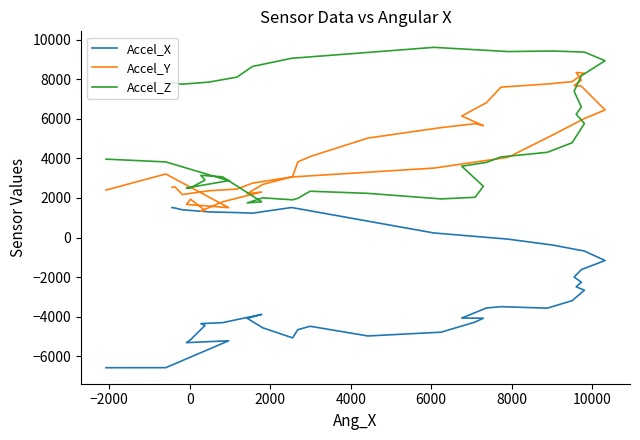

Which series ends up on top after the final intersection of Accel_Y and Accel_Z?

Accel_Z